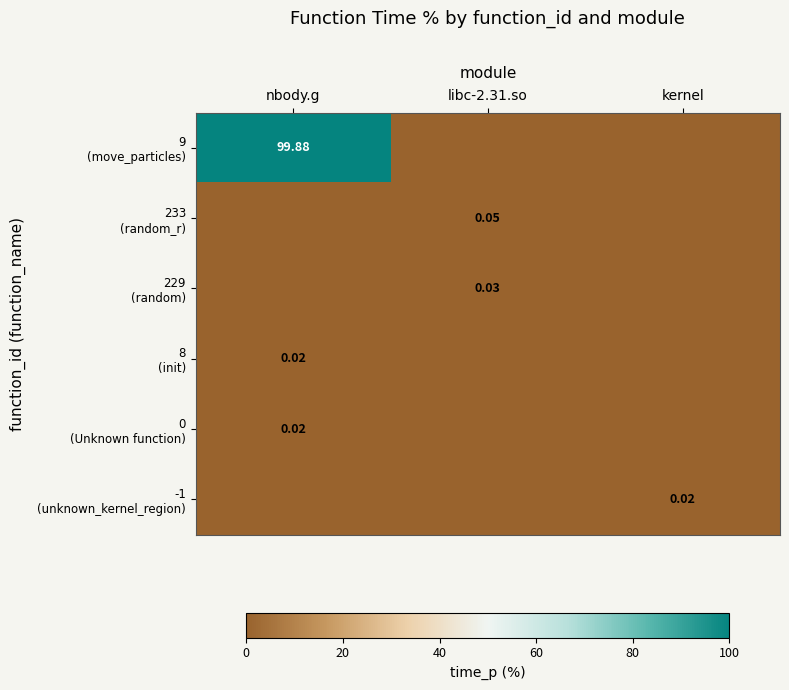

How many 229 (random) values are between 0 and 1?

3